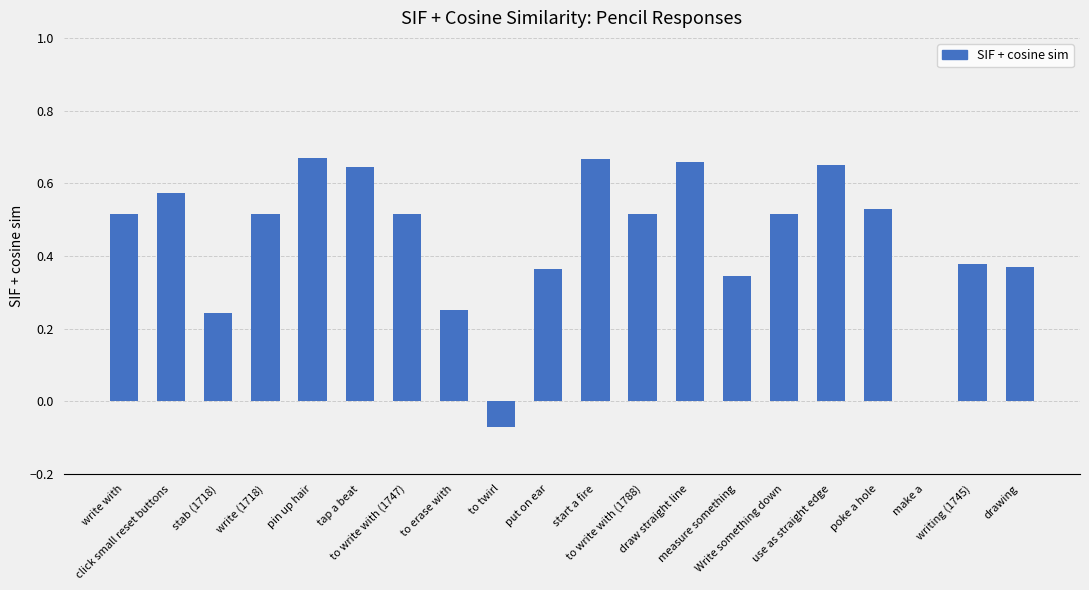

What is the sum of all values?

8.8